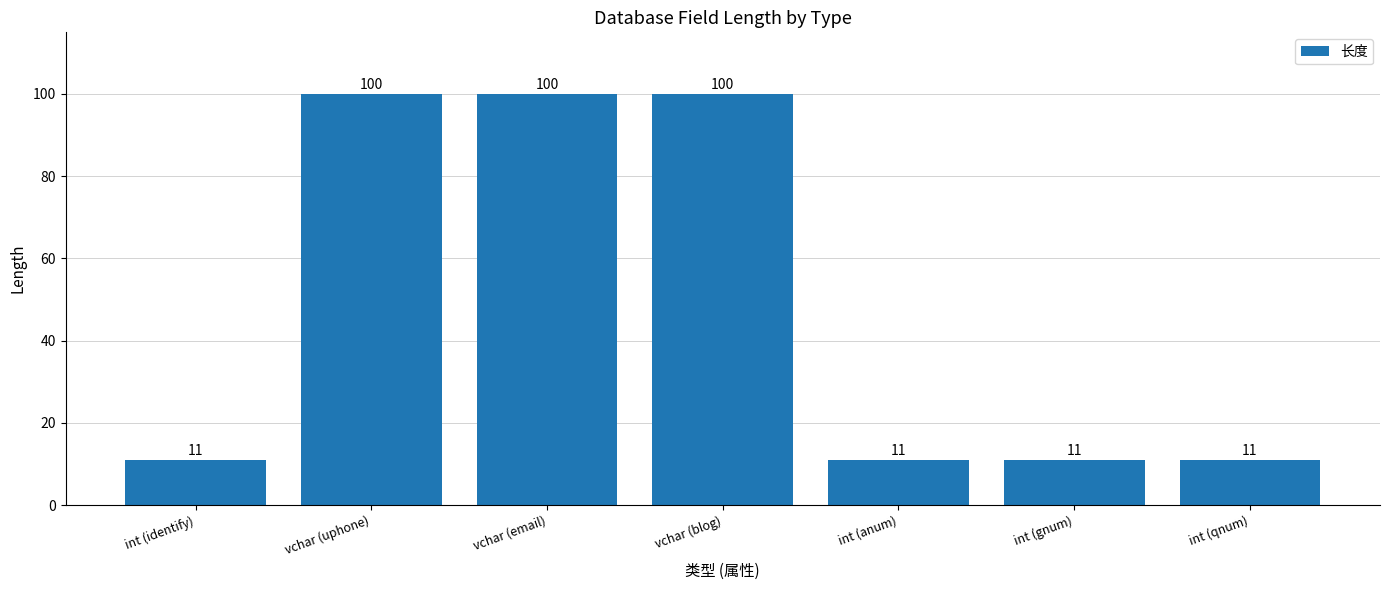

Reading left to right, transcribe all the data shown in this chart.

int (identify)=11	vchar (uphone)=100	vchar (email)=100	vchar (blog)=100	int (anum)=11	int (gnum)=11	int (qnum)=11